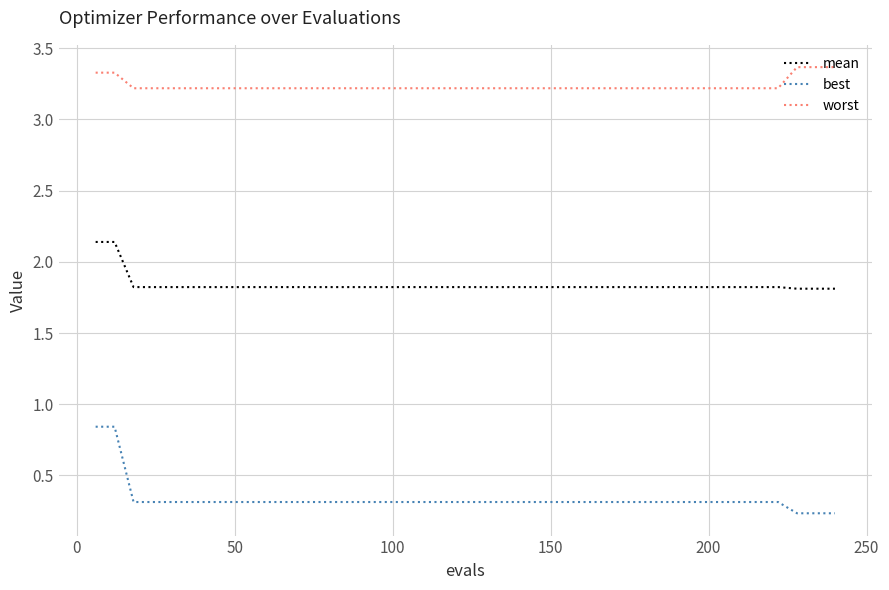

Which series has the widest spread of values?

best